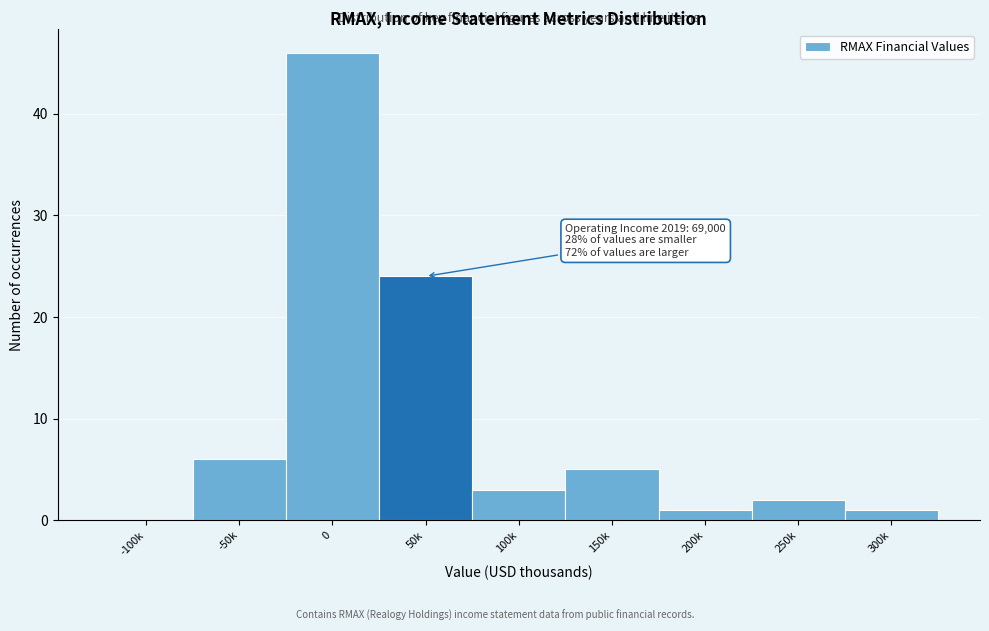

Reading right to left, list all the values displayed in this chart.

300k=1	250k=2	200k=1	150k=5	100k=3	50k=24	0=46	-50k=6	-100k=0